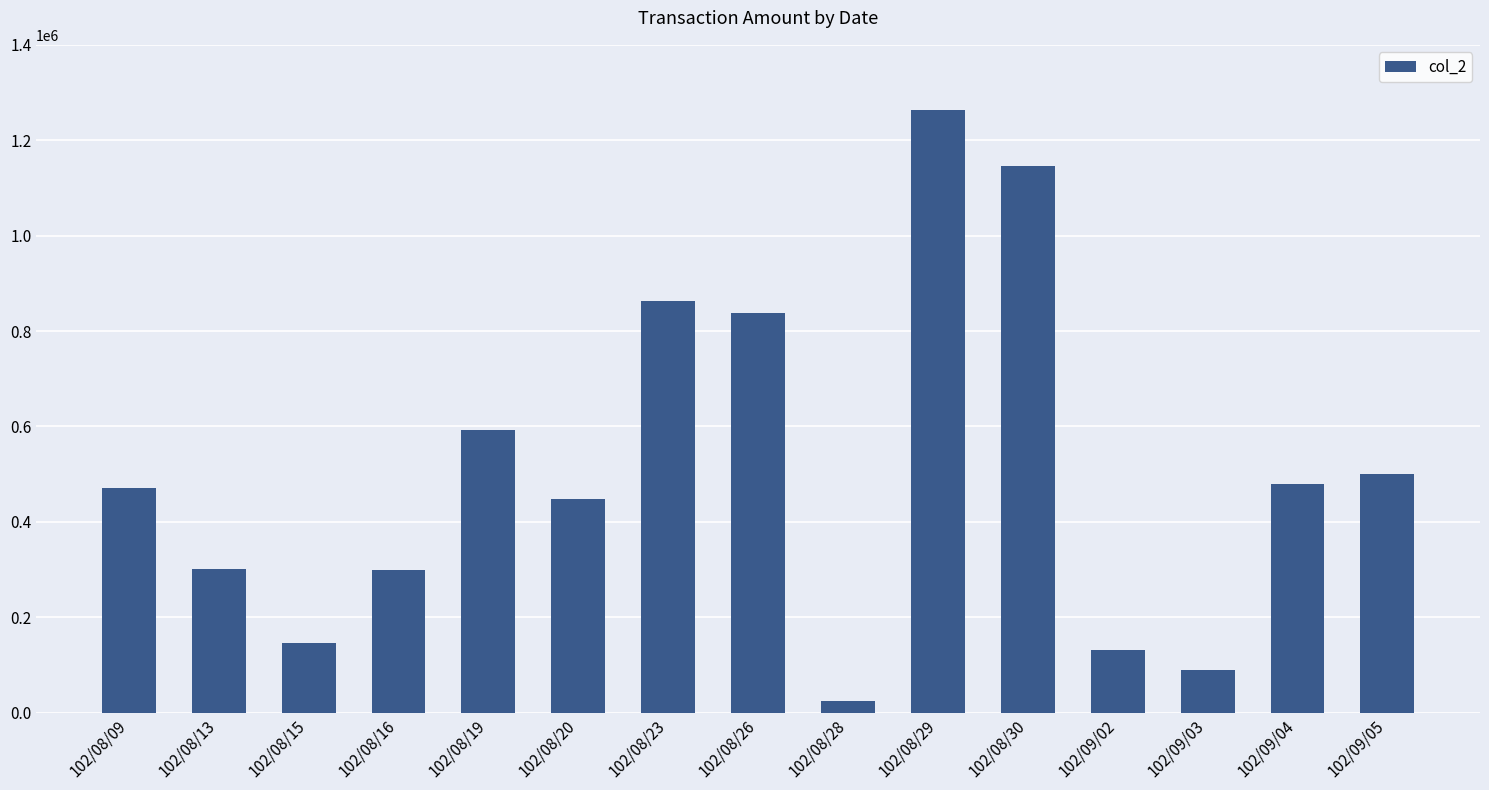

What is the change in value from 102/08/23 to 102/09/05?

-364410